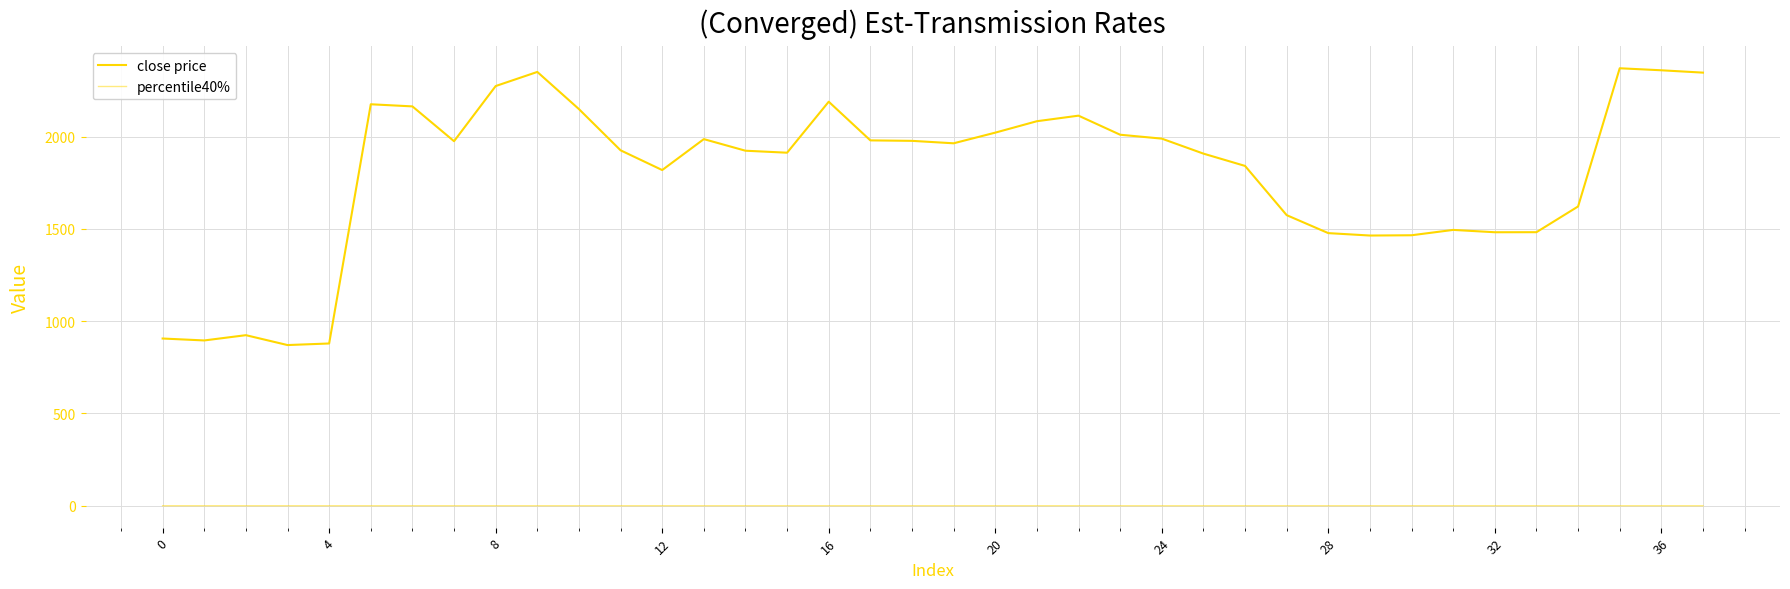

Does the chart have visible grid lines?

Yes